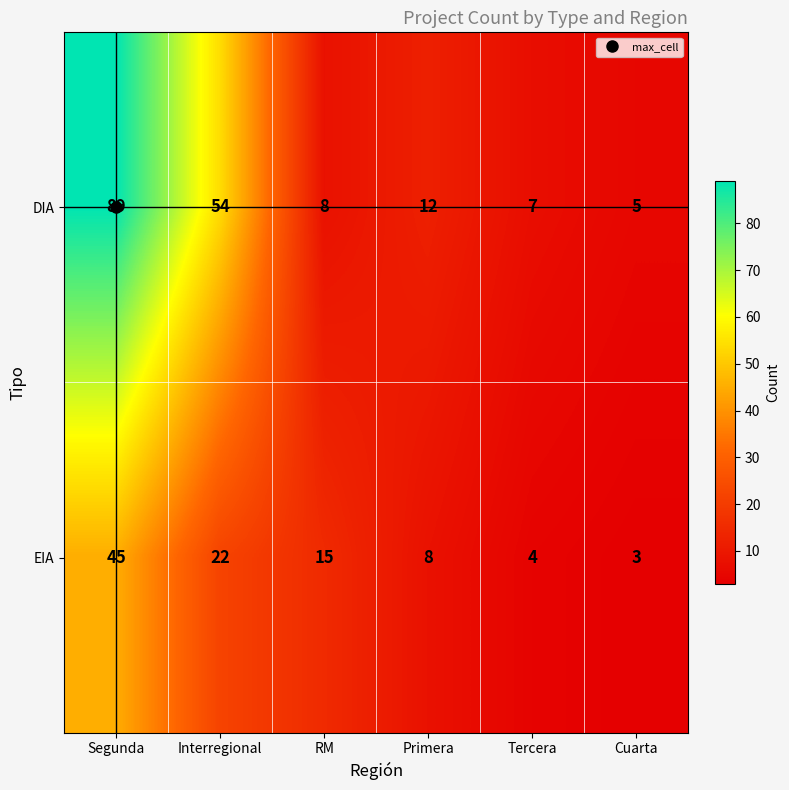

What is the smallest value displayed?

3